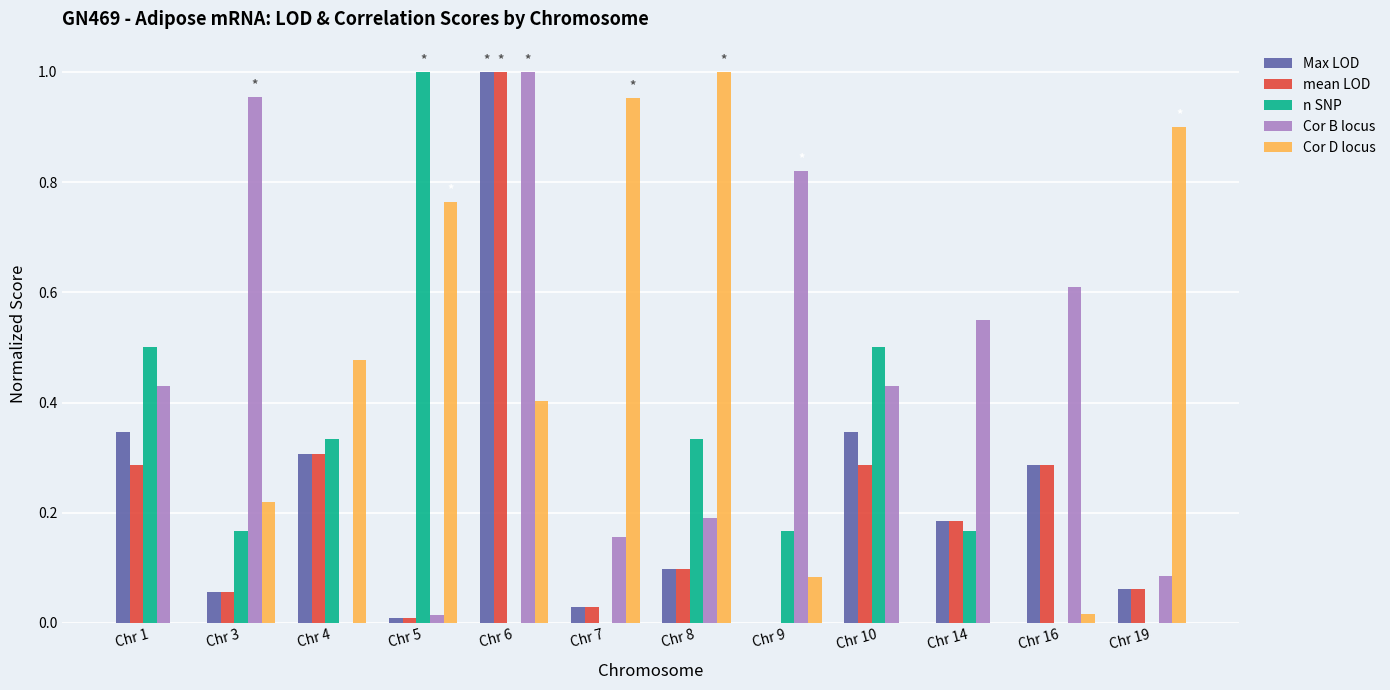

Is it true that n SNP equals 0.0 at Chr 14?

False